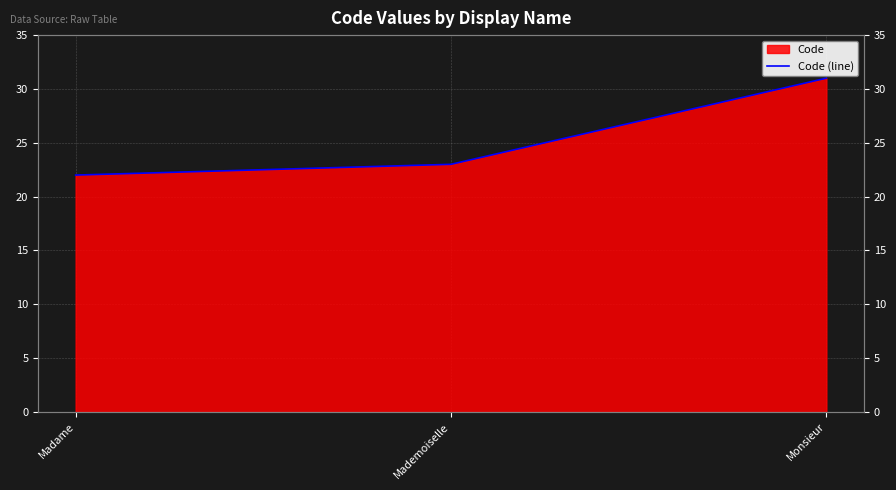

Does the chart display data point markers on the line(s)?

No